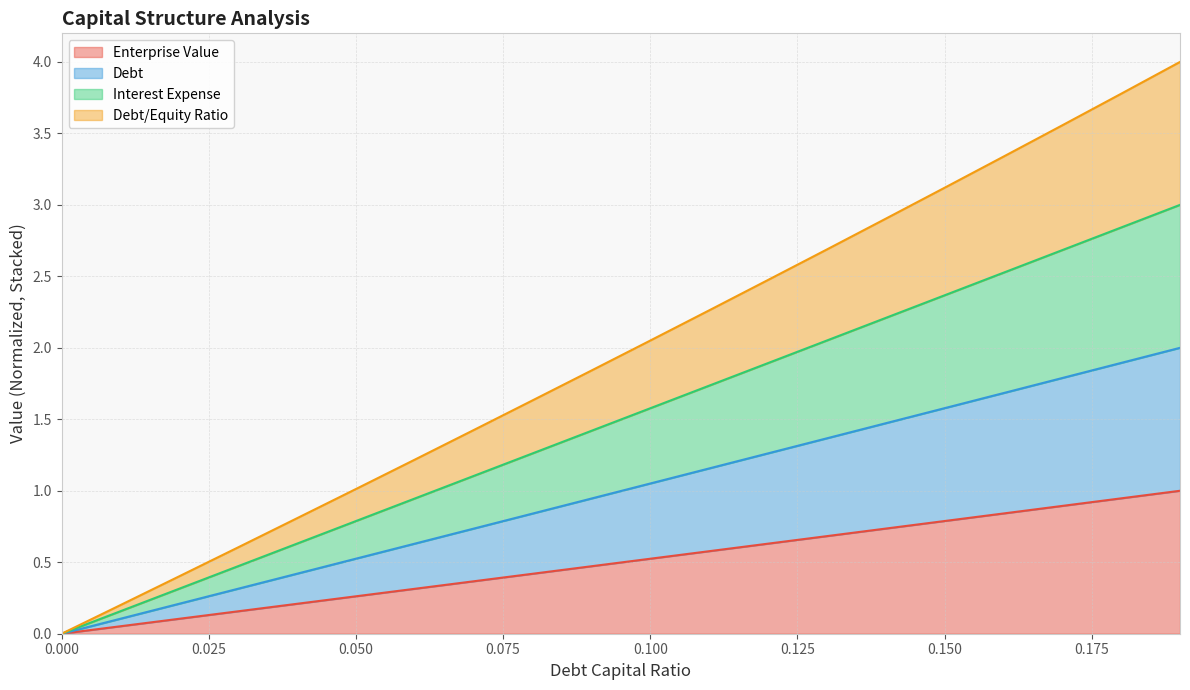

What is the label of the 12th point from the left?

0.11